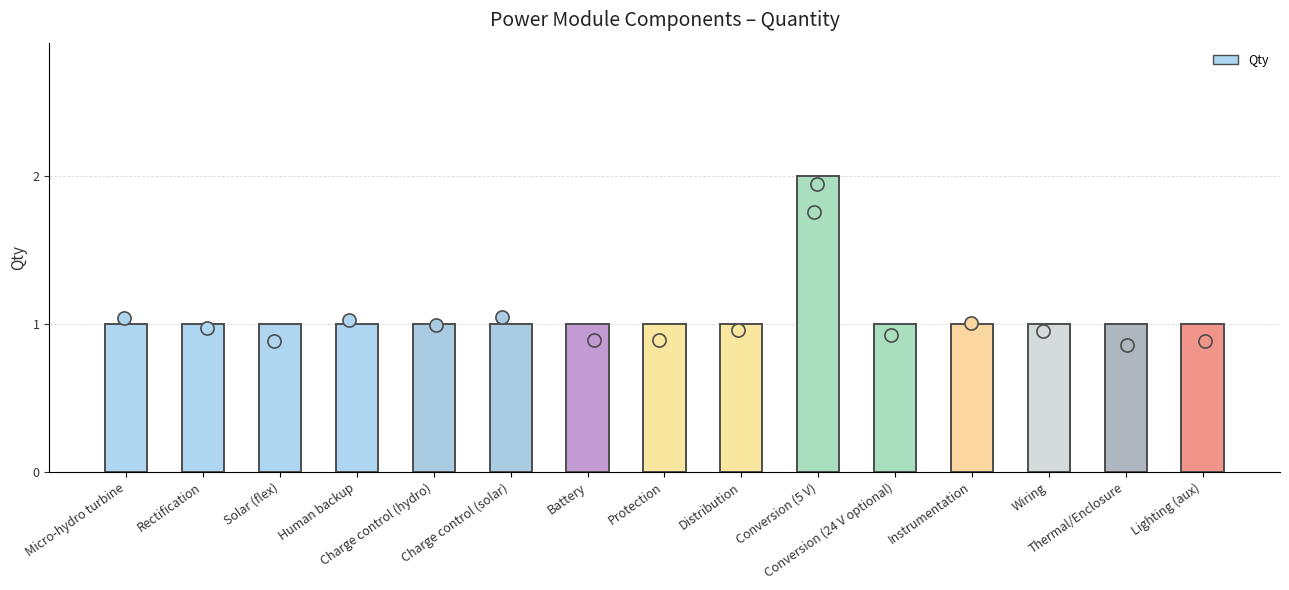

Approximately how many times larger is the value at Instrumentation compared to Human backup?

1.0